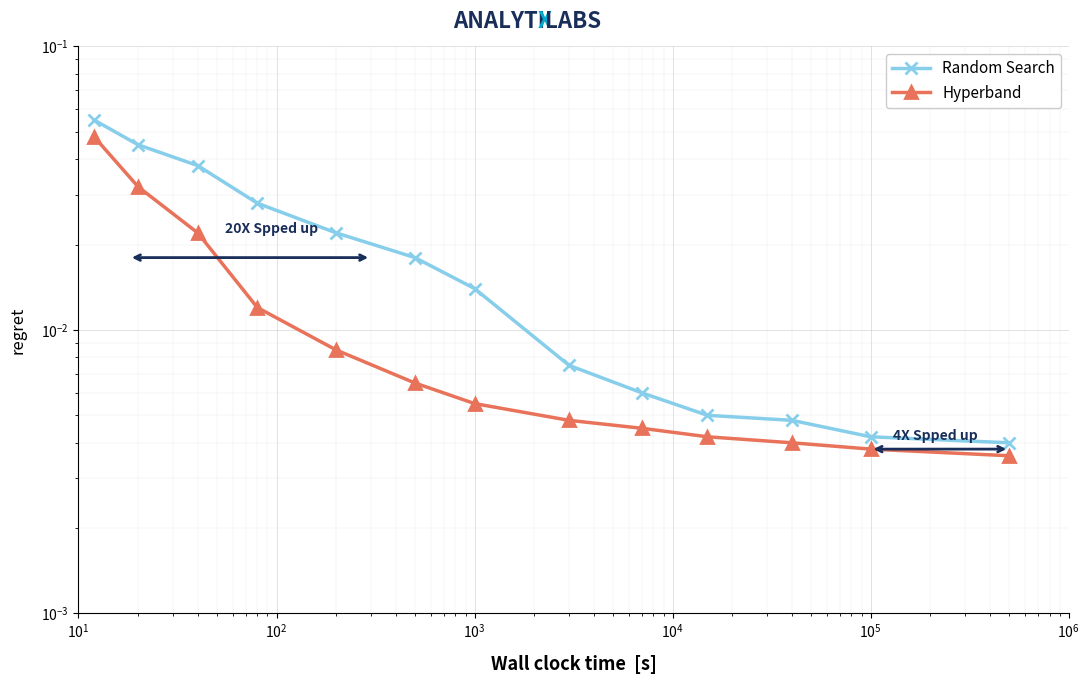

Between $\mathdefault{10^{2}}$ and $\mathdefault{10^{6}}$, which series saw the biggest shift?

Random Search